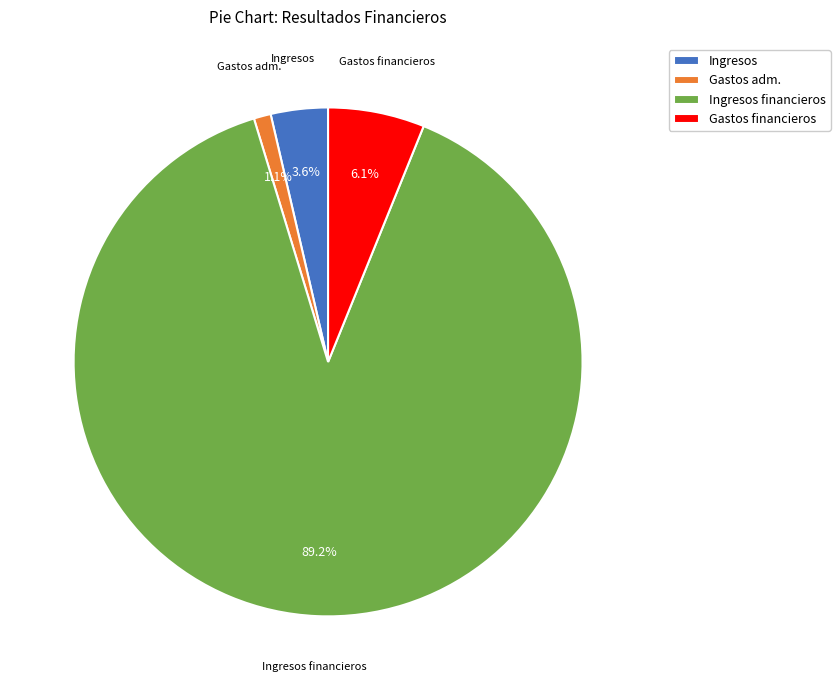

Which slice is the largest?

Ingresos financieros